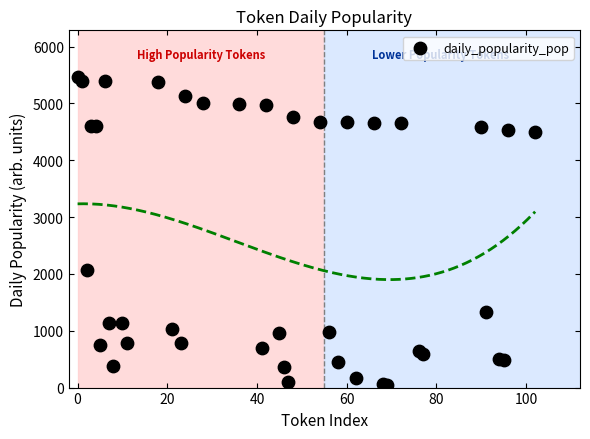

What Y value in the scatter plot is closest to 2754?

2063.8